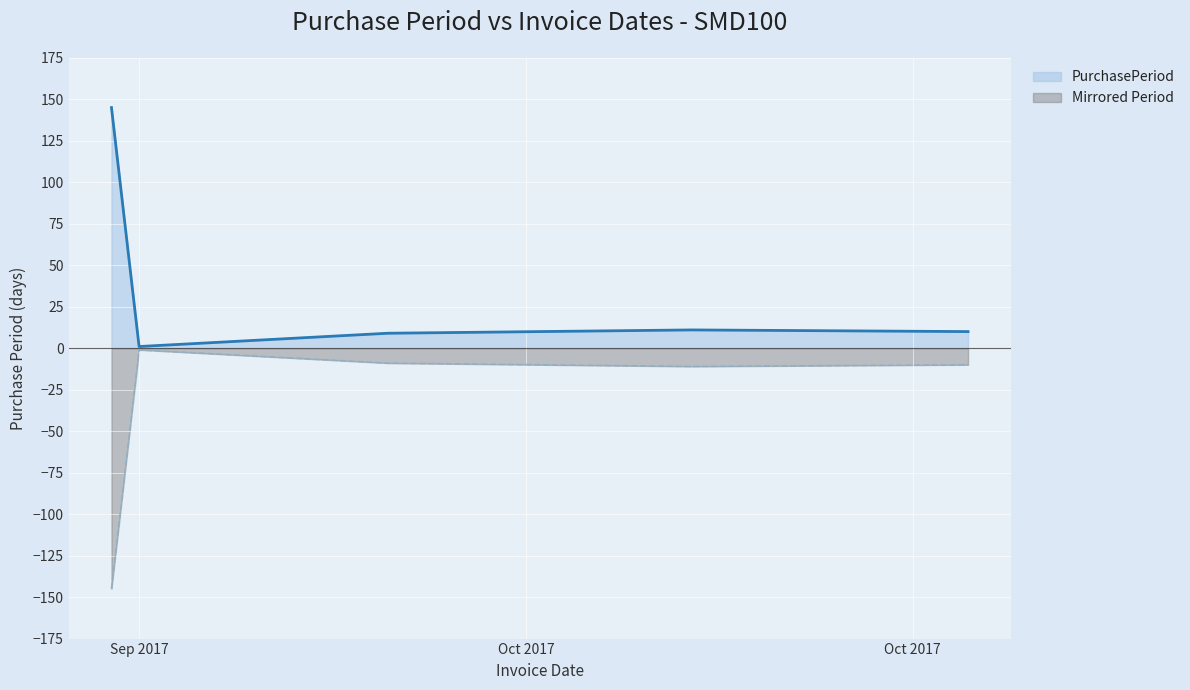

How many lines are shown in the chart?

2